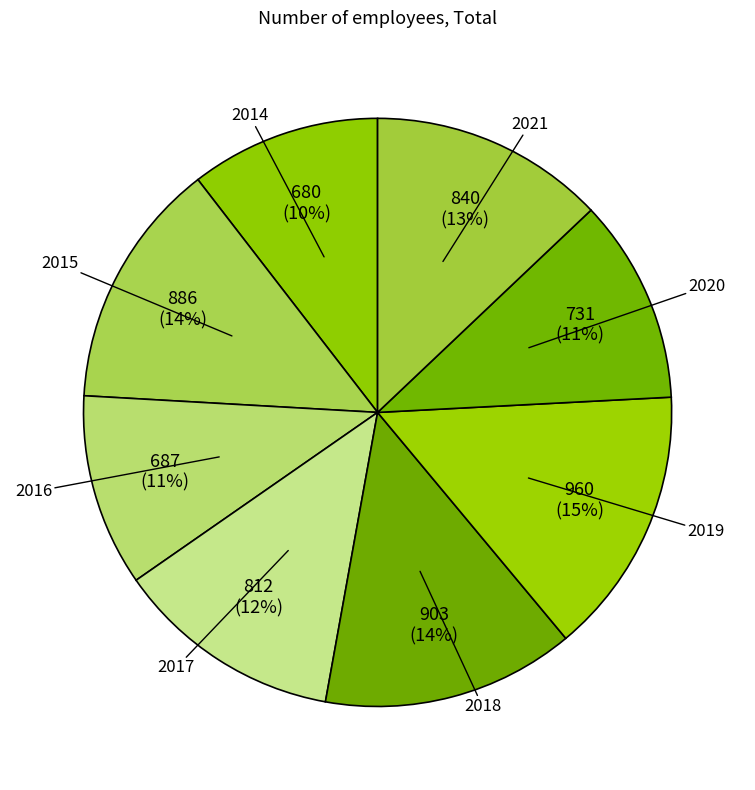

Which has a higher value, 2019 or 2020?

2019